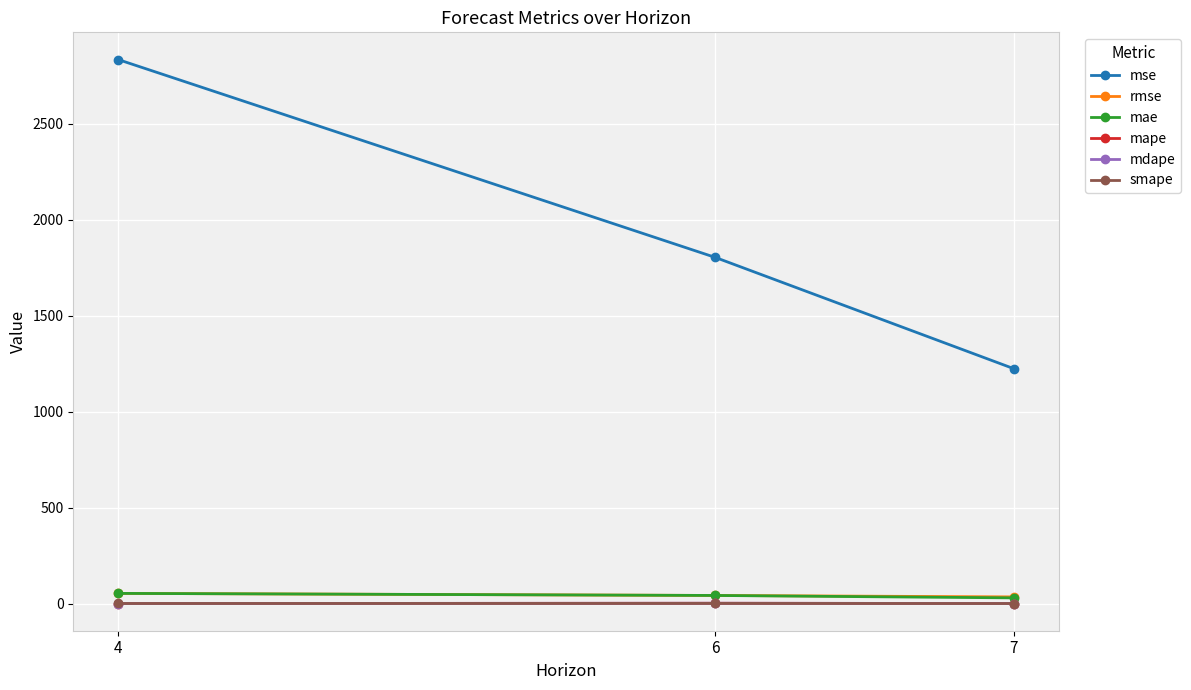

How many lines are shown in the chart?

6